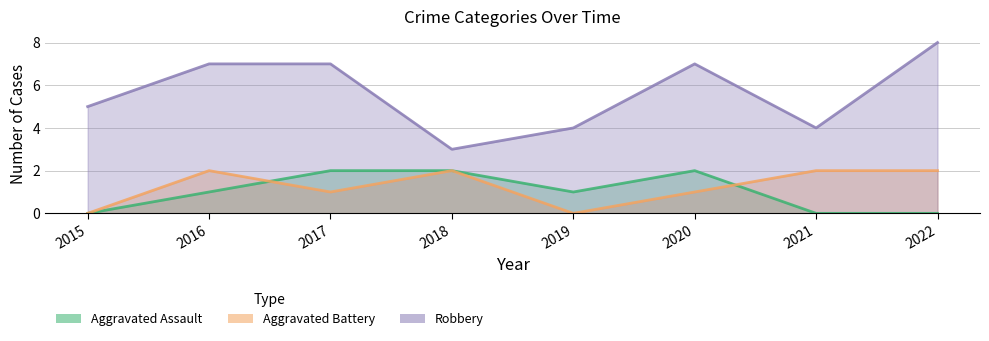

What is the spread (max minus min) of values at 2022?

8